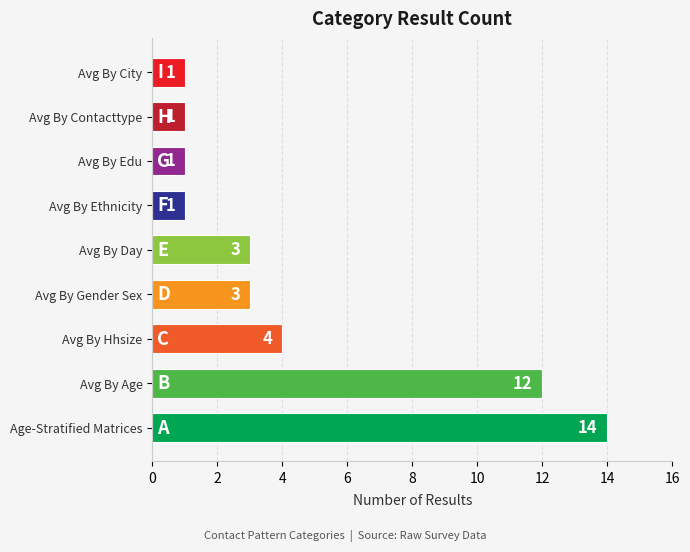

What is the greatest value displayed?

14